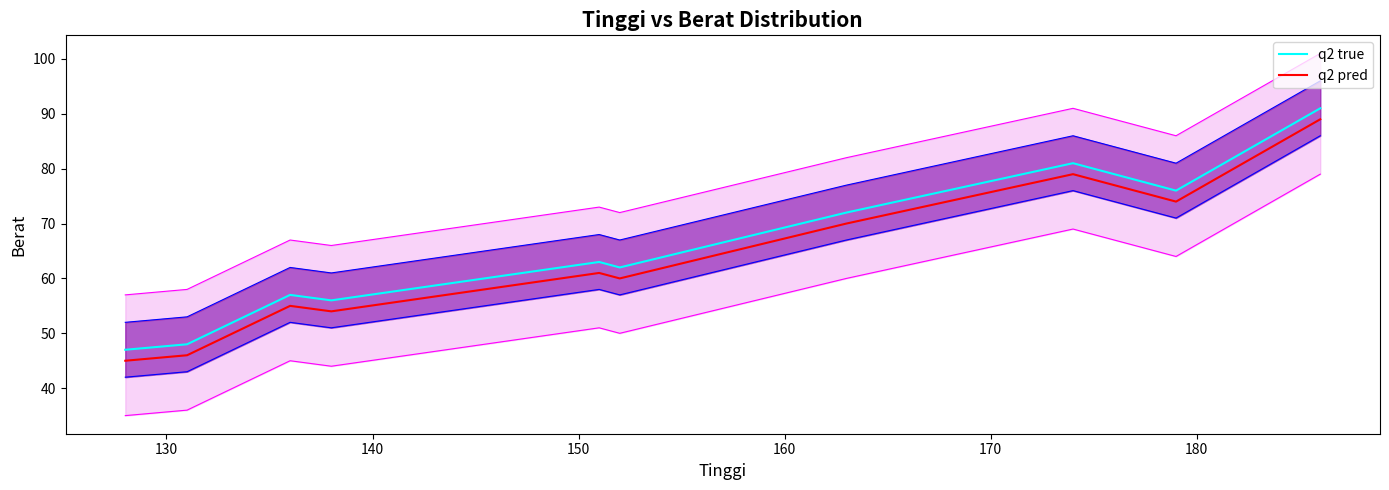

What is the difference between the maximum and minimum values in the q2 pred series?

44